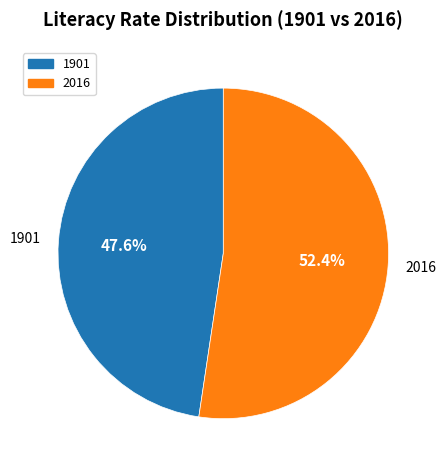

The 2016 slice represents 62% of the pie. True or false?

False